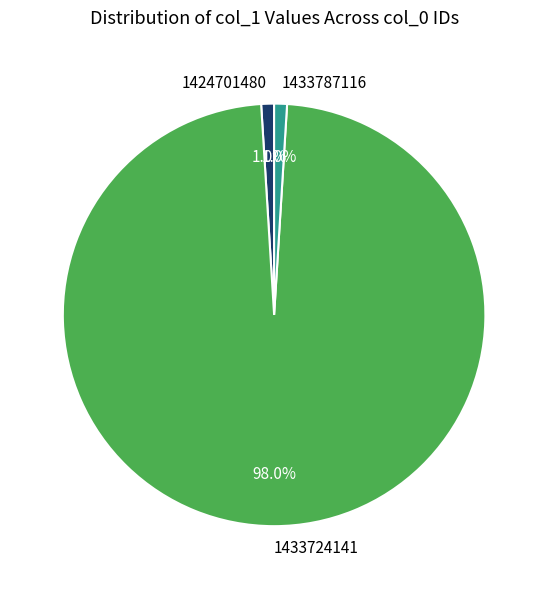

Which category accounts for the majority?

1433724141